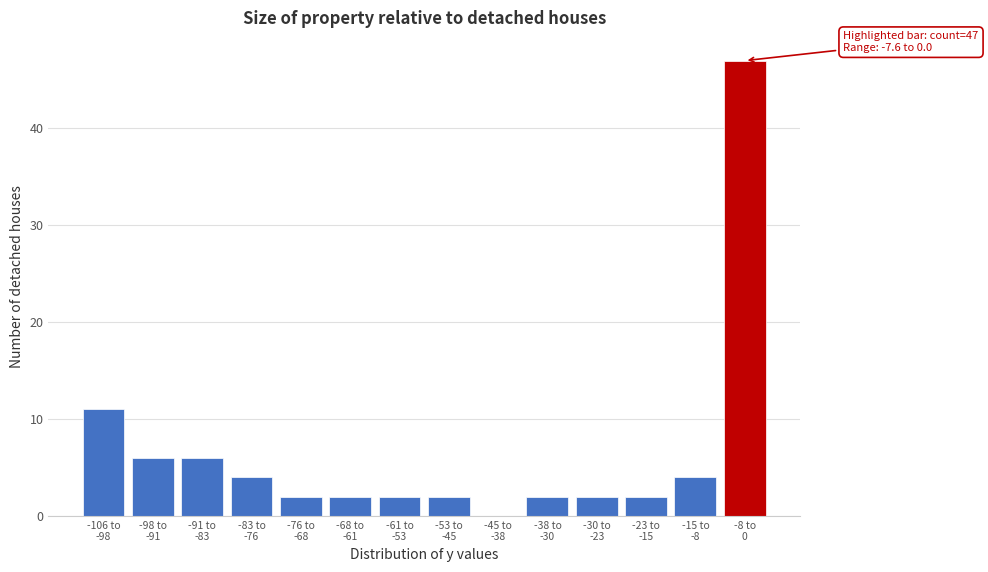

What is the greatest value displayed?

47